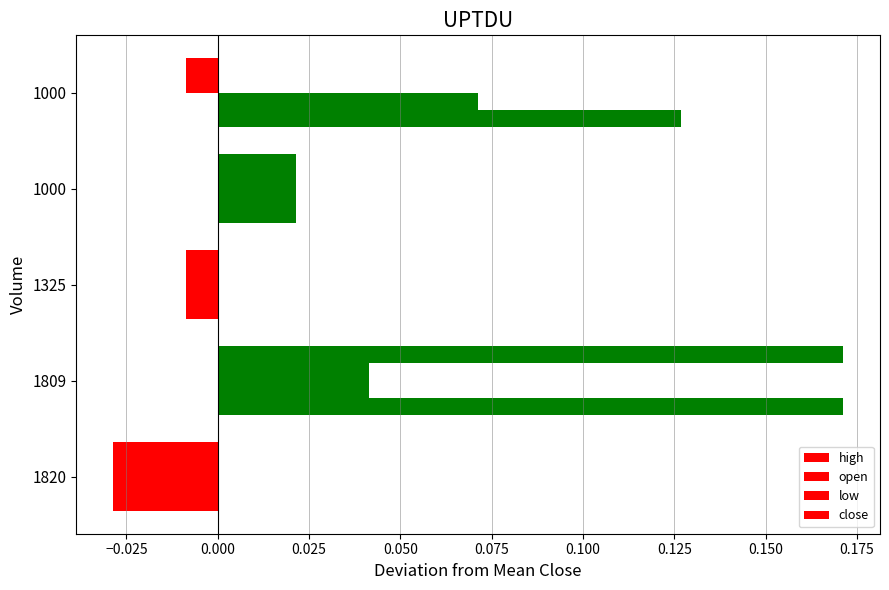

How many positive values does the close series have?

2